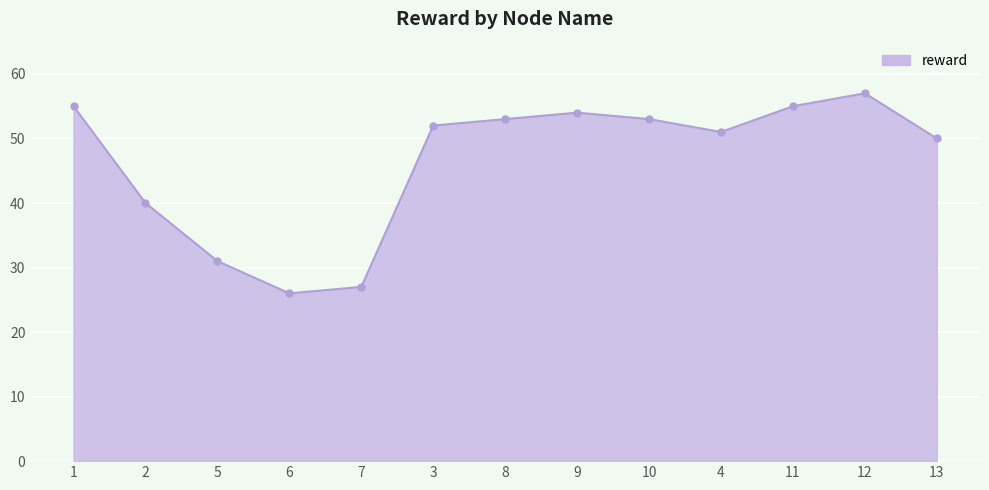

True or false: the data has more than 2 interior local peaks.

False